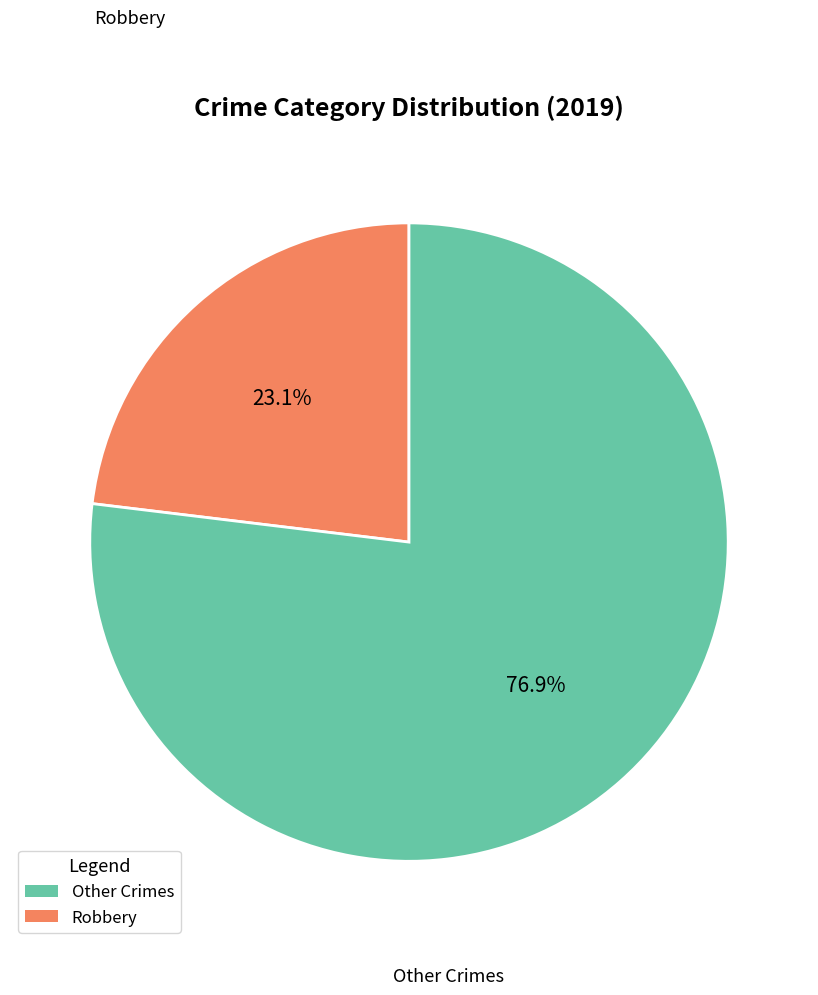

To the nearest percent, what is the average slice percentage?

50%